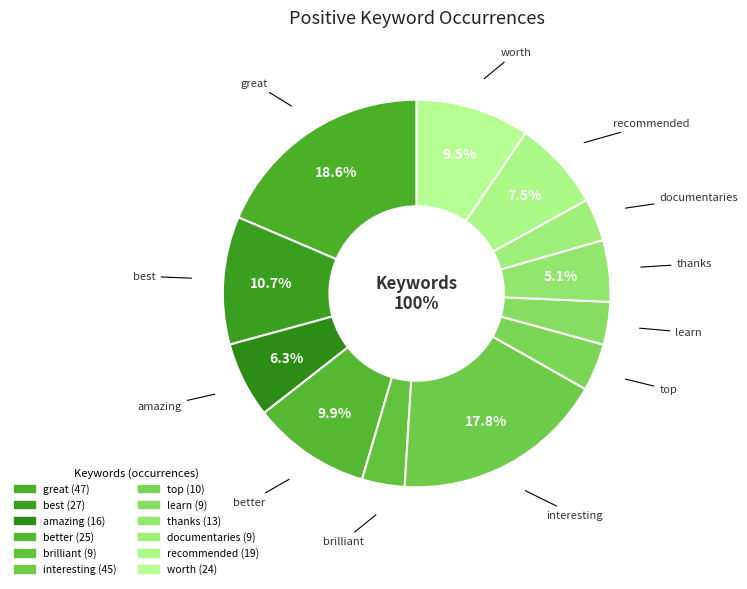

To the nearest percent, what is the average slice percentage?

8%